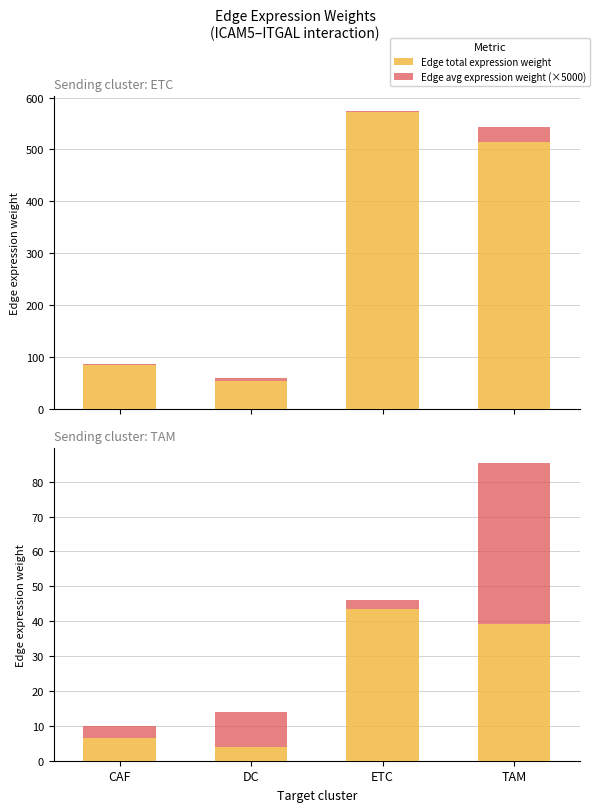

Between CAF and ETC, which series saw the biggest shift?

Edge total expression weight